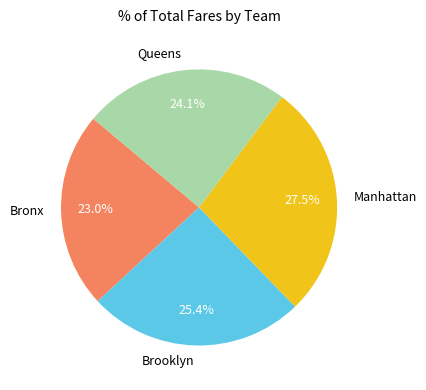

To the nearest percent, what is the combined percentage of Manhattan and Brooklyn?

53%